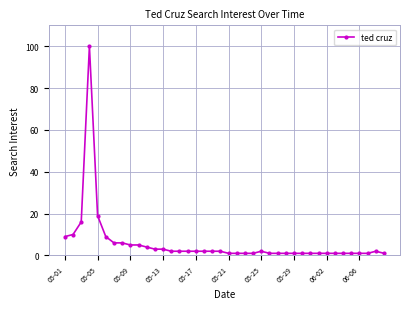

What is the difference between the maximum and second lowest values?

99